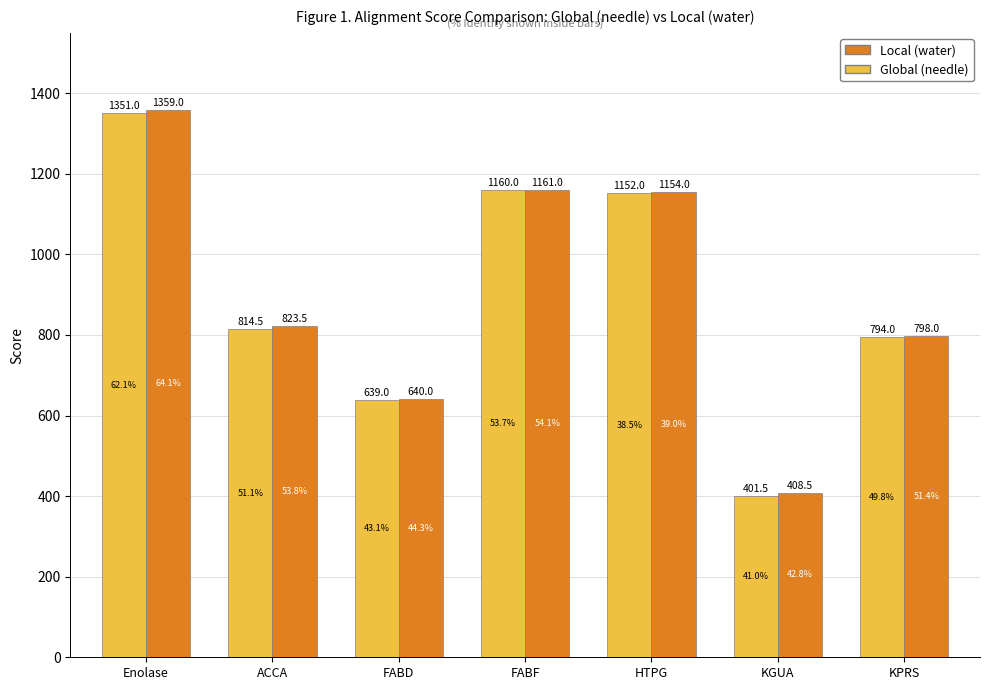

Is the value of Global (needle) at KGUA greater than the value of Local (water) at FABD?

No